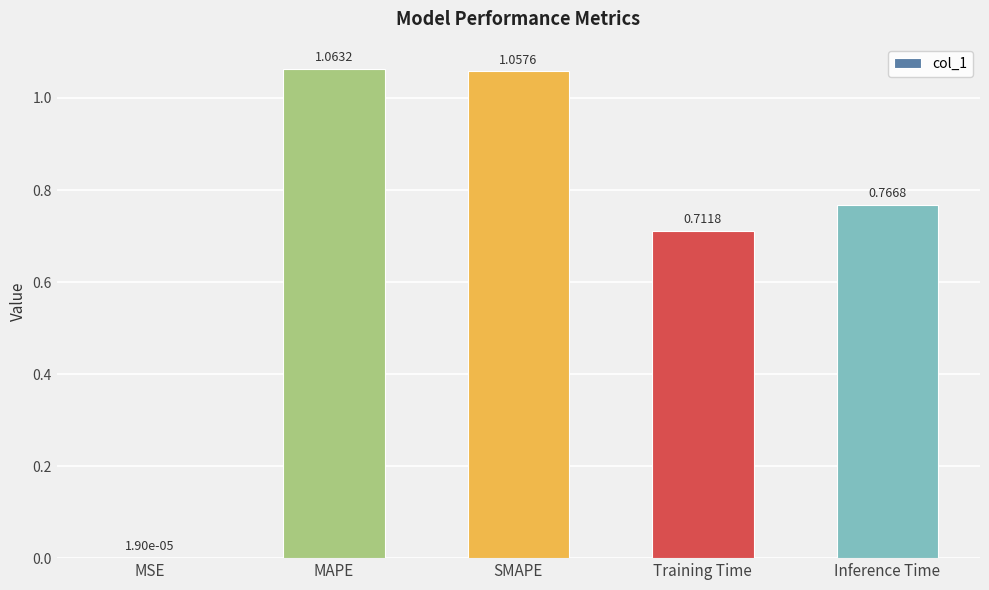

What is the difference between the values at Inference Time and SMAPE?

0.3